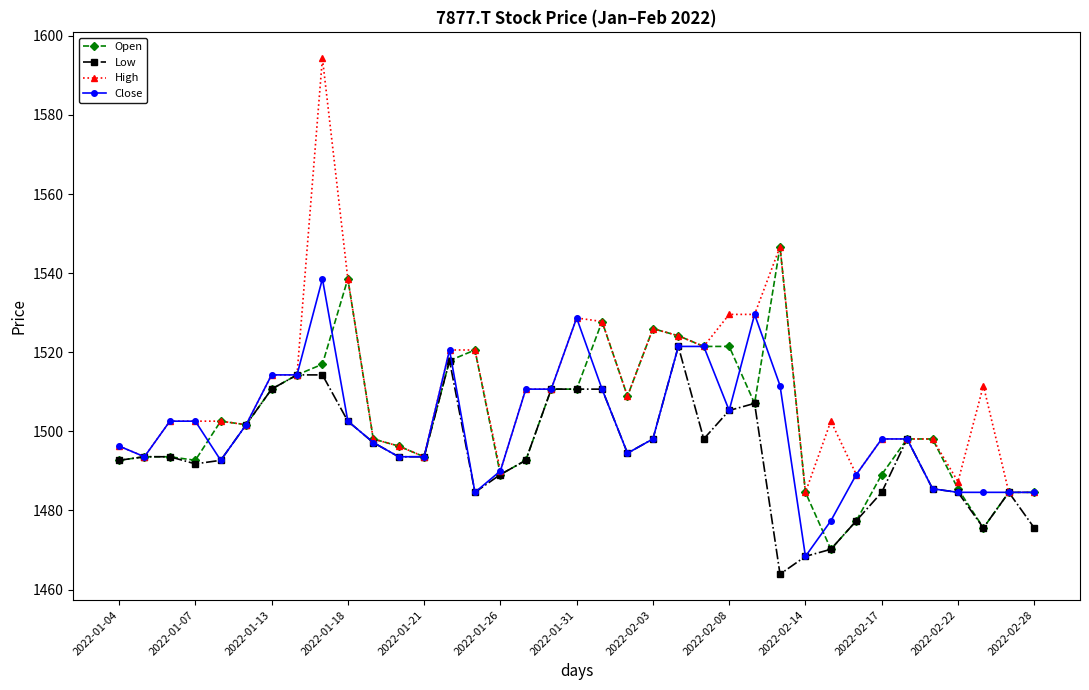

How many data points does each series have?

37